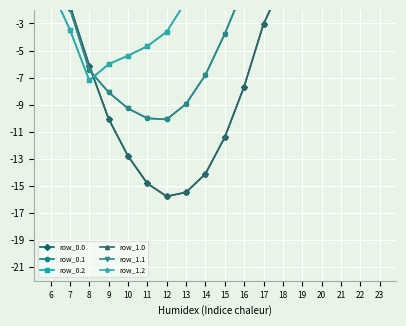

Reading left to right, what are all the values shown in this chart?

row_0.0: 6=0.0	7=-1.7	8=-6.1	9=-10.1	10=-12.8	11=-14.8	12=-15.8	13=-15.5	14=-14.1	15=-11.4	16=-7.7	17=-3.0	18=0.0	19=0.0	20=0.0	21=0.0	22=0.0	23=0.0
row_0.1: 6=0.0	7=-1.9	8=-6.4	9=-8.1	10=-9.3	11=-10.0	12=-10.1	13=-8.9	14=-6.8	15=-3.8	16=-0.3	17=0.0	18=0.0	19=0.0	20=0.0	21=0.0	22=0.0	23=0.0
row_0.2: 6=-0.4	7=-3.5	8=-7.2	9=-6.0	10=-5.4	11=-4.7	12=-3.6	13=-1.3	14=0.0	15=0.0	16=0.0	17=0.0	18=0.0	19=0.0	20=0.0	21=0.0	22=0.0	23=0.0
row_1.0: 6=0.0	7=-1.7	8=-6.1	9=-10.1	10=-12.8	11=-14.8	12=-15.8	13=-15.5	14=-14.1	15=-11.4	16=-7.7	17=-3.0	18=0.0	19=0.0	20=0.0	21=0.0	22=0.0	23=0.0
row_1.1: 6=0.0	7=-1.9	8=-6.4	9=-8.1	10=-9.3	11=-10.0	12=-10.1	13=-8.9	14=-6.8	15=-3.8	16=-0.3	17=0.0	18=0.0	19=0.0	20=0.0	21=0.0	22=0.0	23=0.0
row_1.2: 6=-0.4	7=-3.5	8=-7.2	9=-6.0	10=-5.4	11=-4.7	12=-3.6	13=-1.3	14=0.0	15=0.0	16=0.0	17=0.0	18=0.0	19=0.0	20=0.0	21=0.0	22=0.0	23=0.0